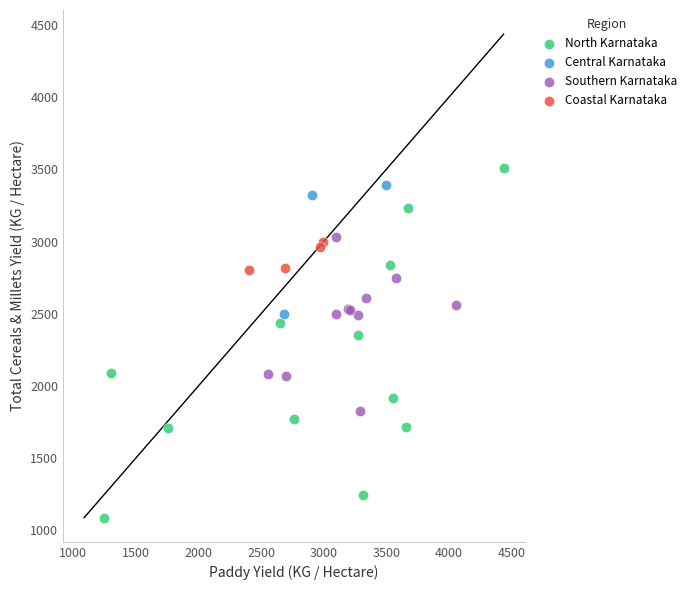

Which series has the largest Y range (max minus min)?

North Karnataka